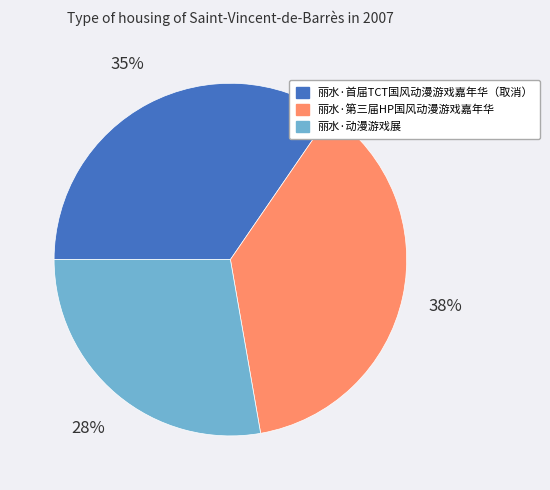

Count the number of slices in the pie.

3